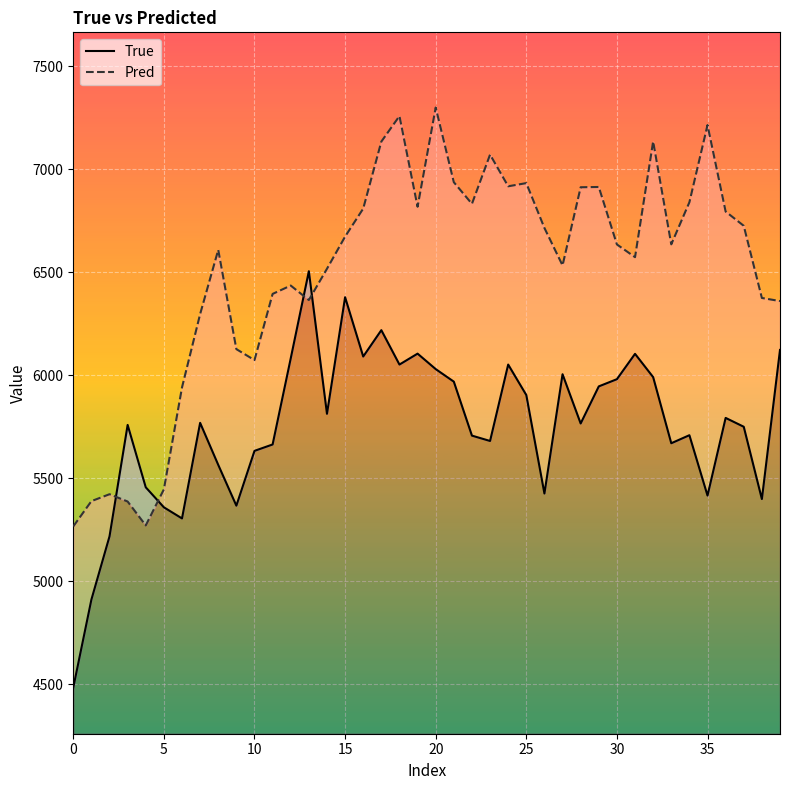

What is the average value of the Pred series?

6499.8